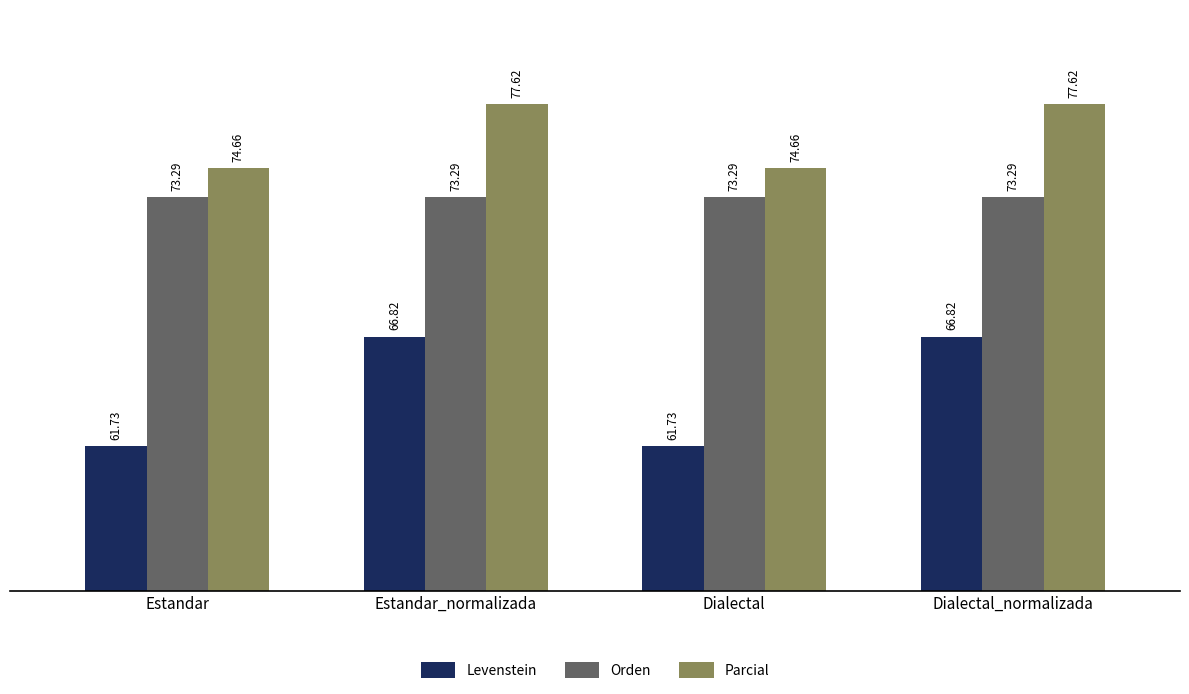

What is the sum of all Parcial values?

304.6